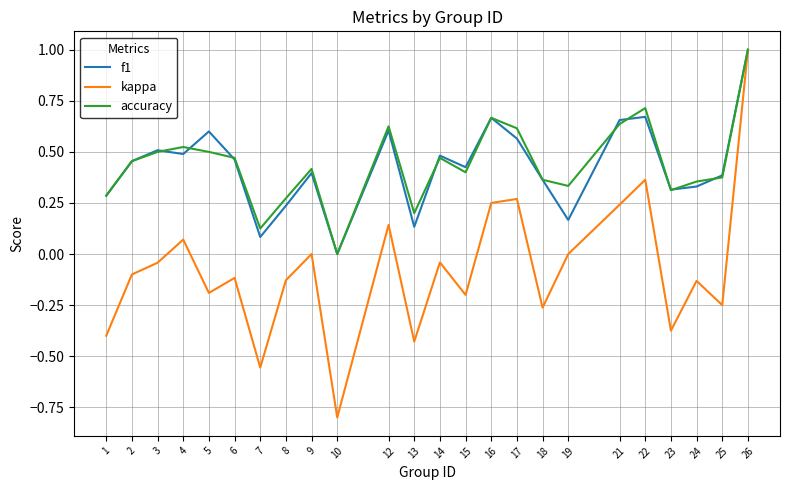

The accuracy series shows 0.1 at 4. True or false?

False